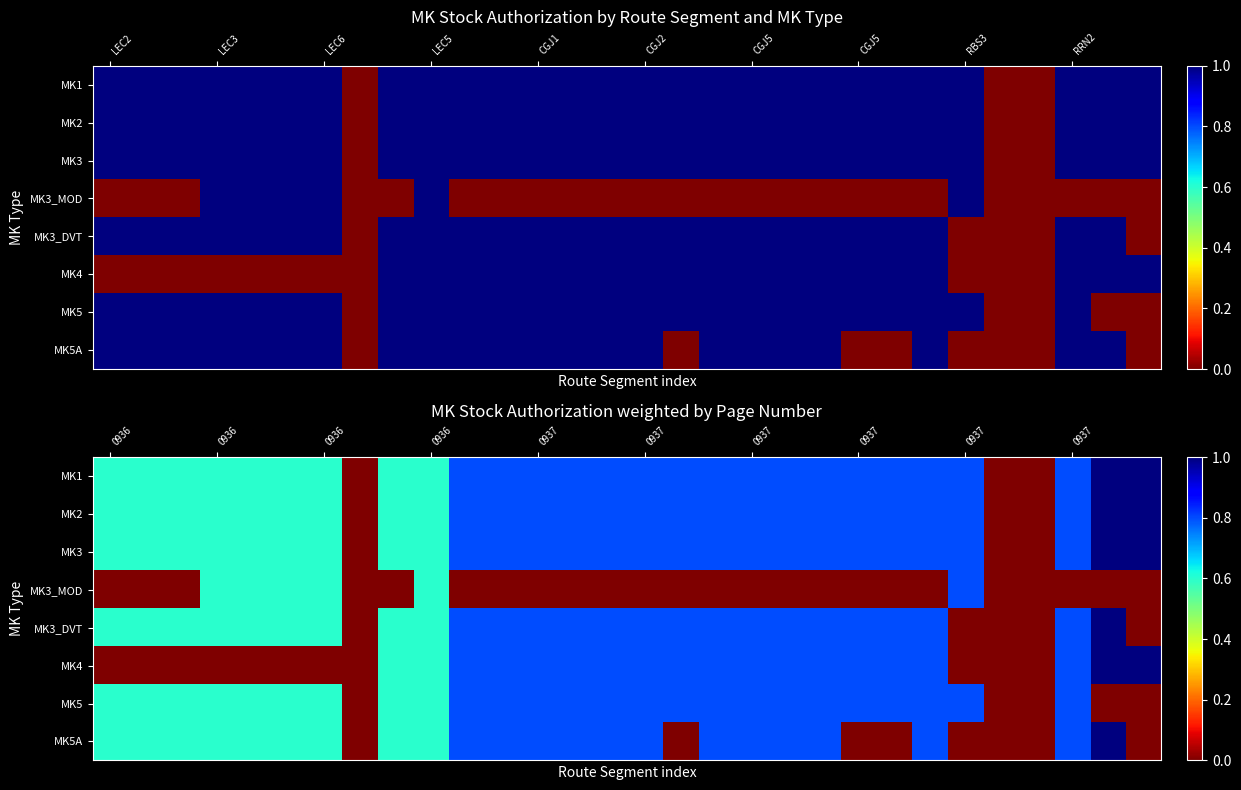

The value of MK2 at 0937 is 0.5. True or false?

False